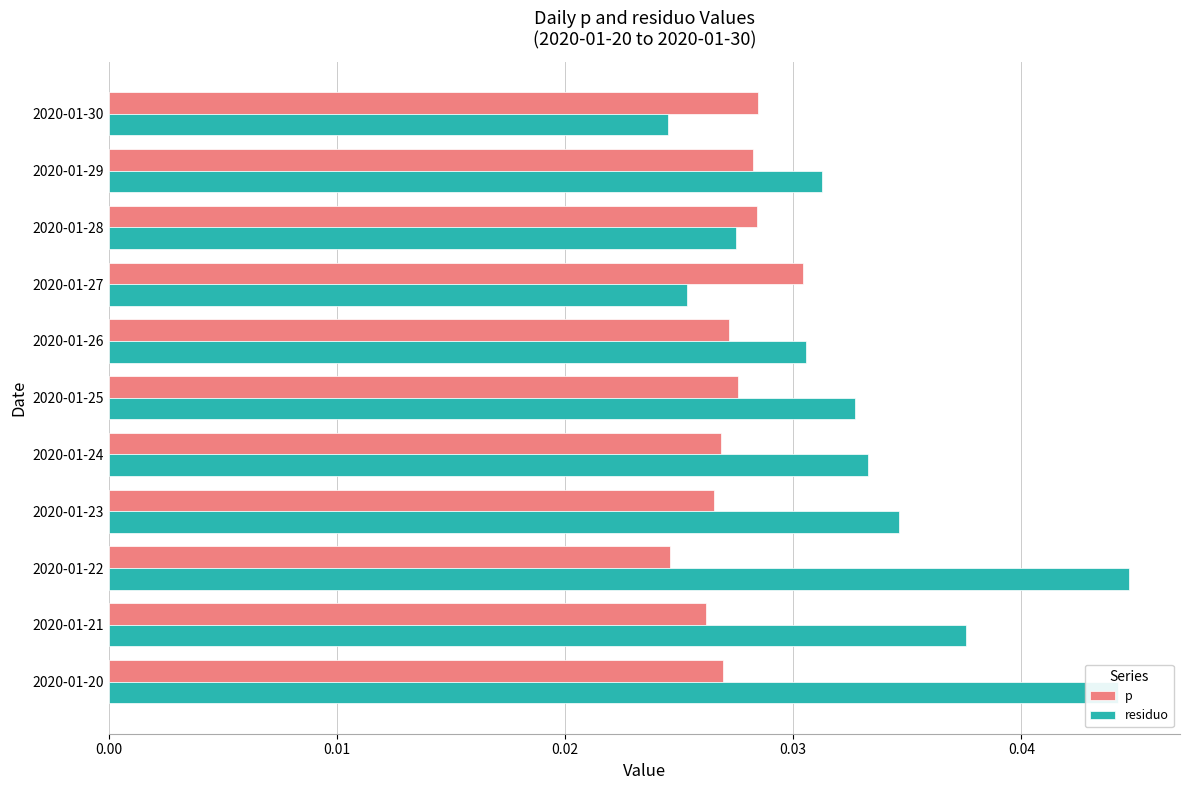

Which series has the largest total across all categories?

residuo